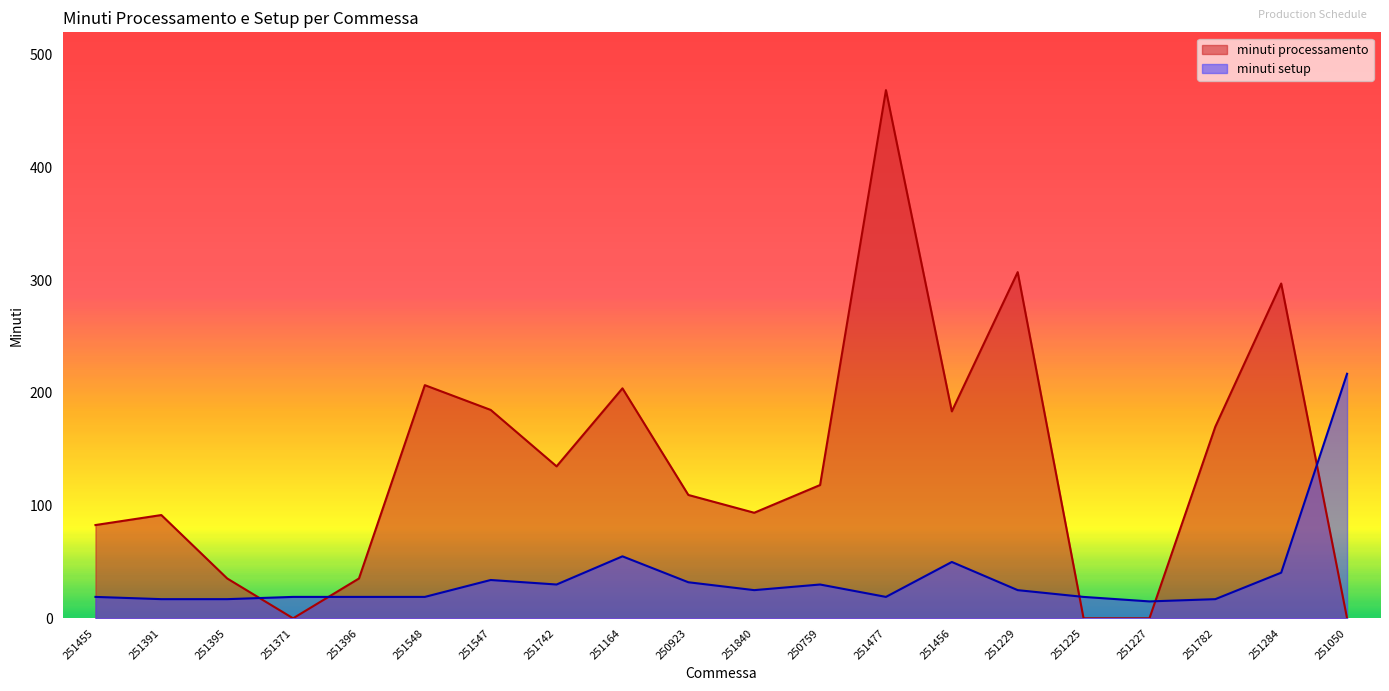

Reading right to left, list all the values displayed in this chart.

minuti processamento: 0.0	297.1	170.0	0.0	0.0	307.2	183.7	468.7	118.3	93.7	109.5	204.1	134.9	184.9	206.9	35.3	0.0	35.3	91.6	82.8
minuti setup: 217.0	40.5	17.0	15.0	19.0	25.0	50.0	19.0	30.0	25.0	32.0	55.0	30.0	34.0	19.0	19.0	19.0	17.0	17.0	19.0